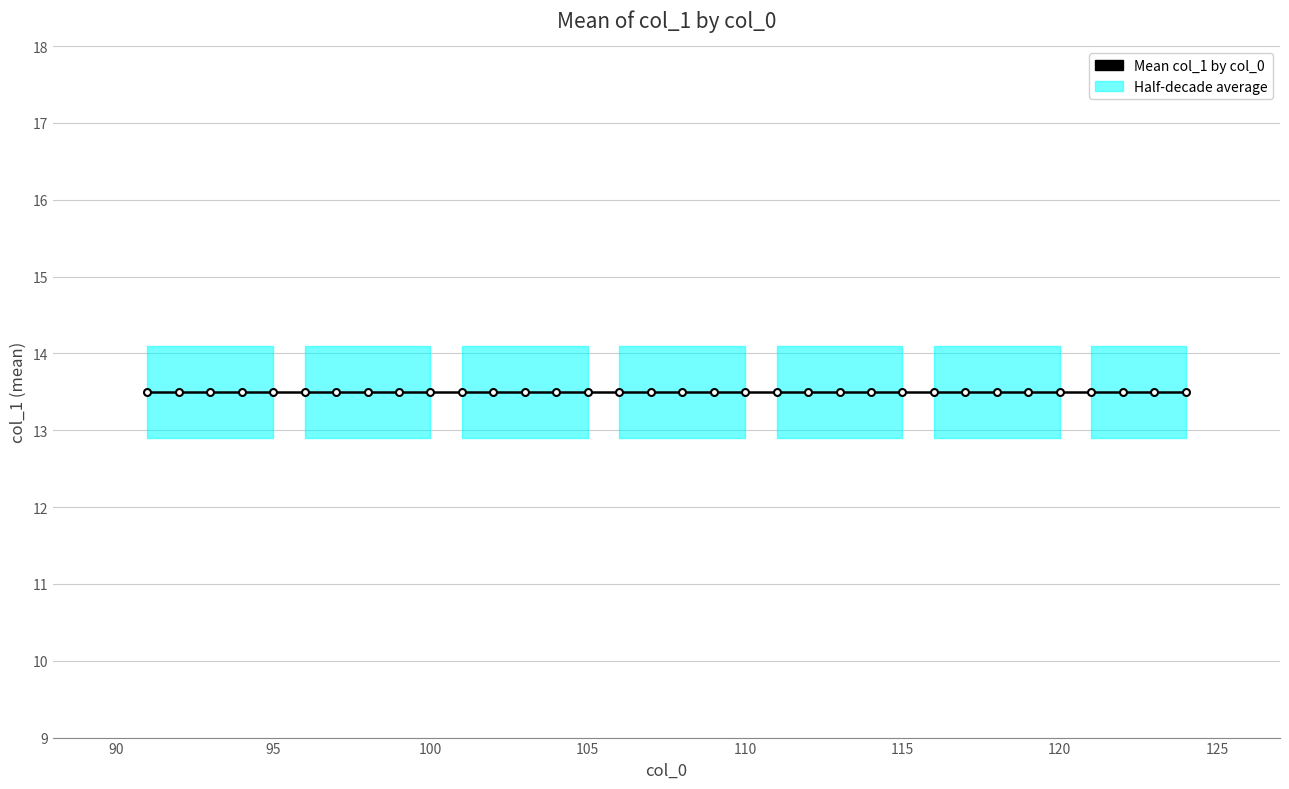

Is it true that the value at 5 is 7?

False